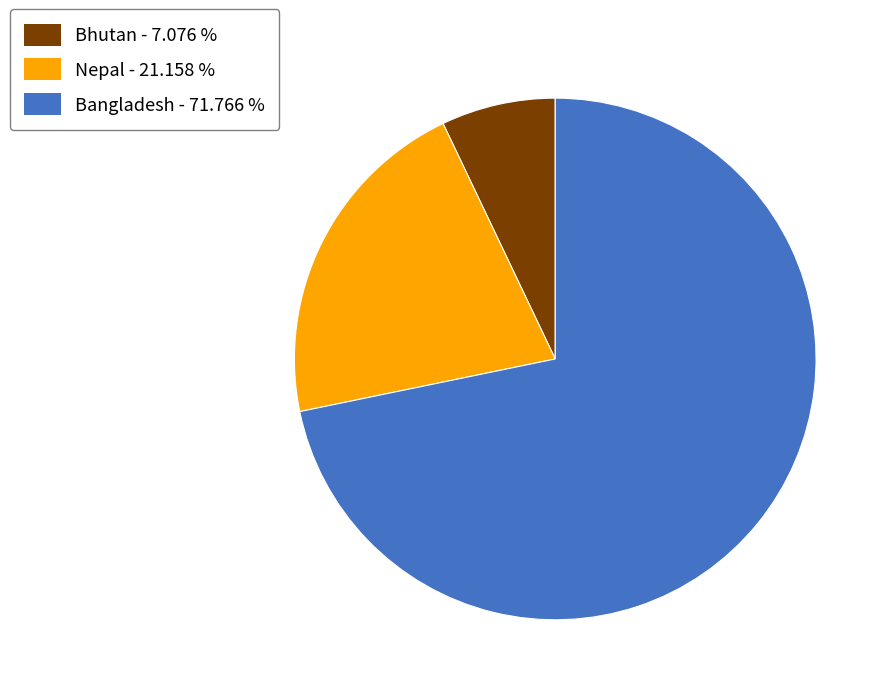

Does any single category account for the majority?

Yes